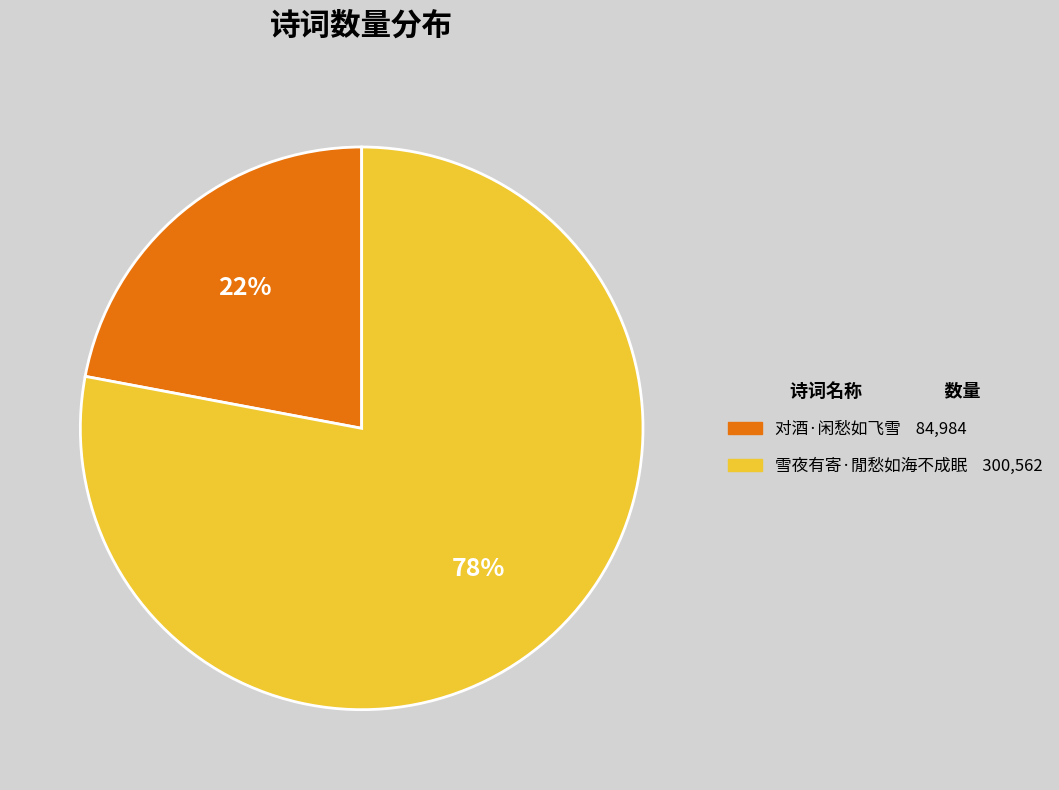

Count the number of slices in the pie.

2